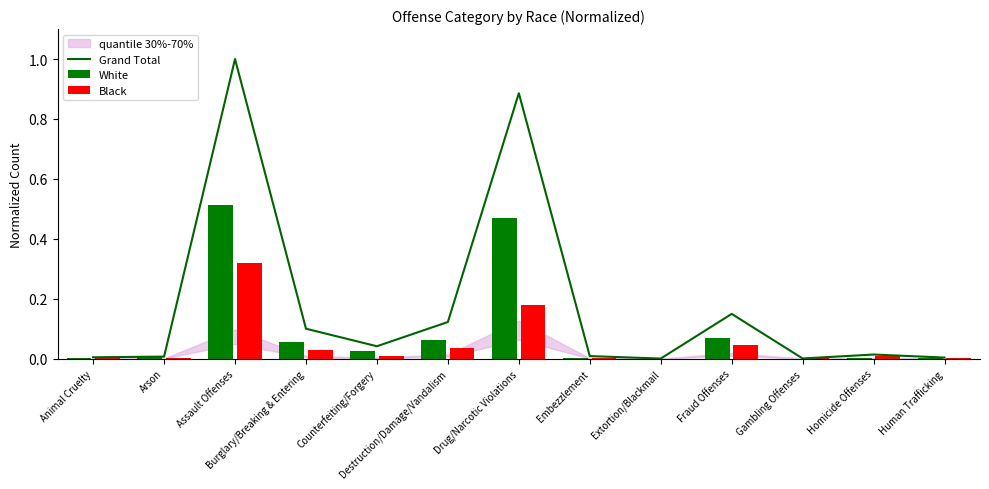

What is the sum of all Black values?

0.6